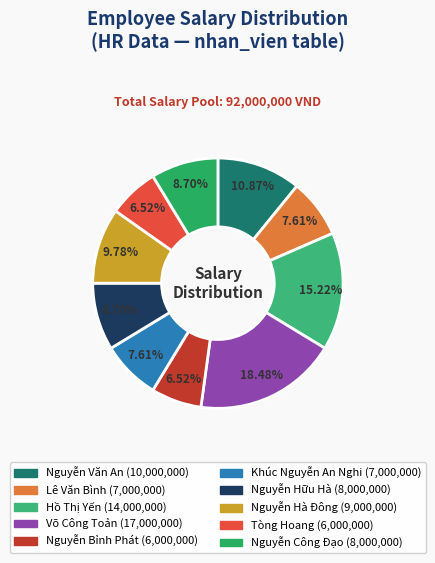

Rank the categories by value from highest to lowest.

Võ Công Toản, Hồ Thị Yến, Nguyễn Văn An, Nguyễn Hà Đông, Nguyễn Hữu Hà, Nguyễn Công Đạo, Lê Văn Bình, Khúc Nguyễn An Nghi, Nguyễn Bỉnh Phát, Tòng Hoang